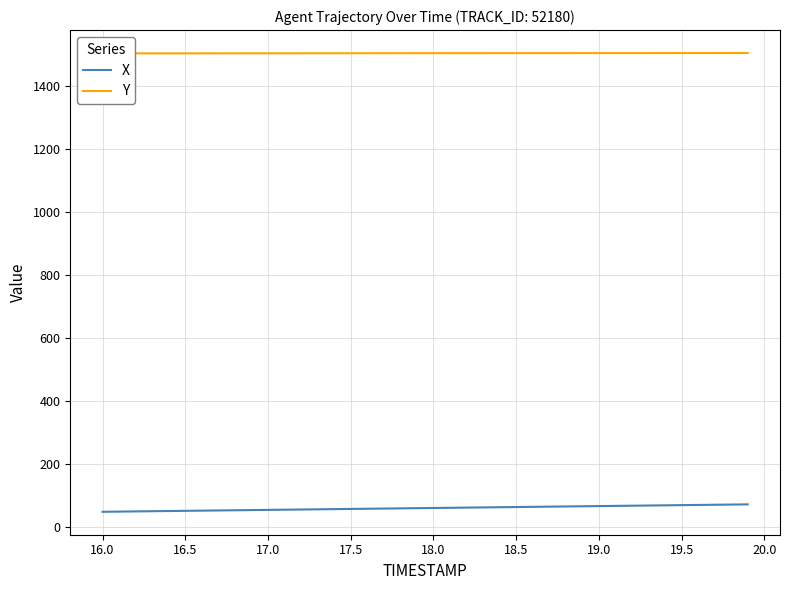

True or false: Y and X cross at least once.

False